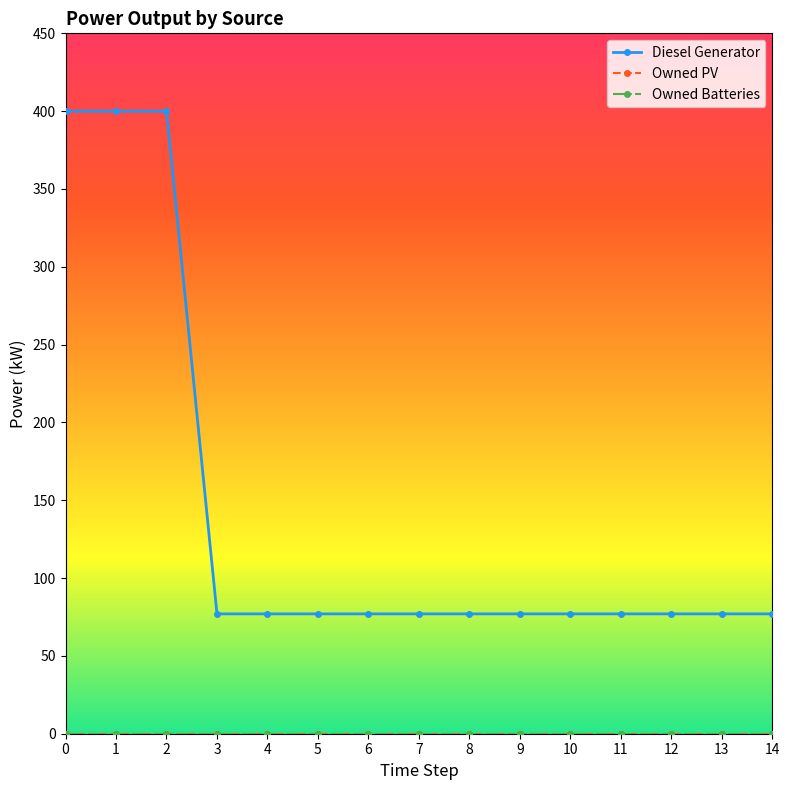

Which category has the lowest value in the Diesel Generator series?

3